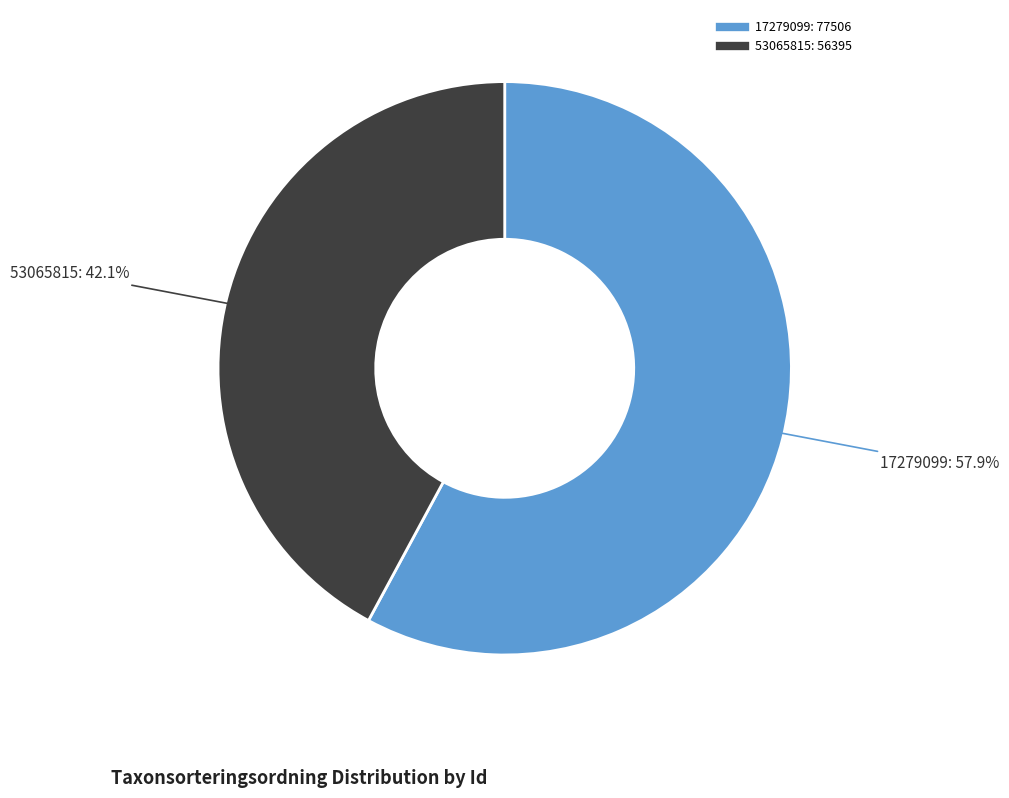

Combined, what portion of the pie is 17279099 and 53065815?

100.0%